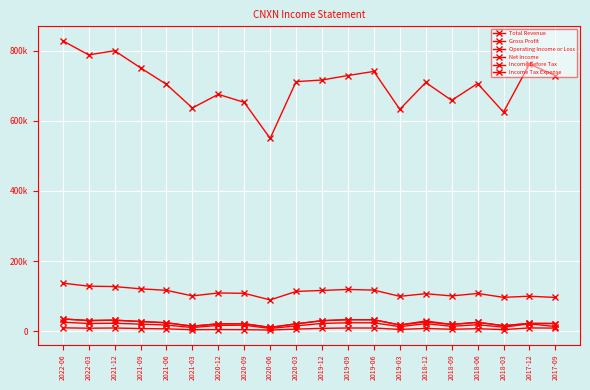

Reading left to right, extract all data points from this chart.

Total Revenue: 828500	788300	800200	751400	704200	636900	675700	652800	550000	711900	716600	729400	741100	632900	709500	658500	706600	624900	762300	729200
Gross Profit: 136900	128300	127100	120700	116400	100500	108900	107900	89000	113200	116100	118900	117000	99300	106800	100400	107500	96400	99600	96100
Operating Income or Loss: 34800	30100	31300	27400	23800	14100	20800	21100	10600	20700	29600	32600	32300	17400	26300	18900	25000	15500	21900	21700
Net Income: 25400	21800	22400	20000	17300	10200	16300	16900	7600	14900	22000	23800	23700	12700	21300	13800	18200	11300	20700	13100
Income Before Tax: 34800	30100	31300	27300	23800	14100	20800	21100	10600	20700	29900	32700	32500	17600	28900	19100	25100	15600	22000	21700
Income Tax Expense: 9400	8300	8900	7300	6500	3900	4500	4100	3000	5800	7900	8900	8800	4900	7600	5300	6900	4300	9100	8600